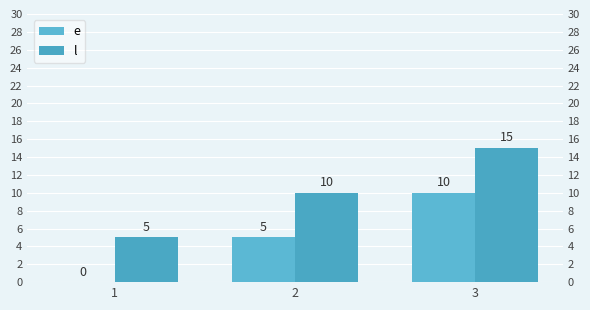

Are the bars horizontal?

No